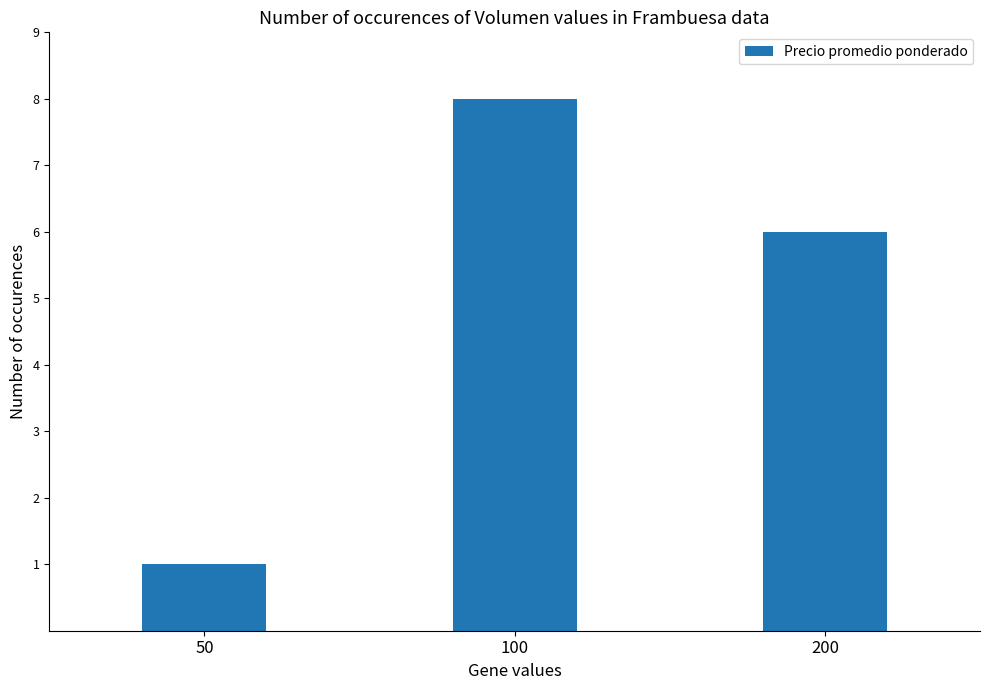

What is the value of the 3rd bar from the left?

6